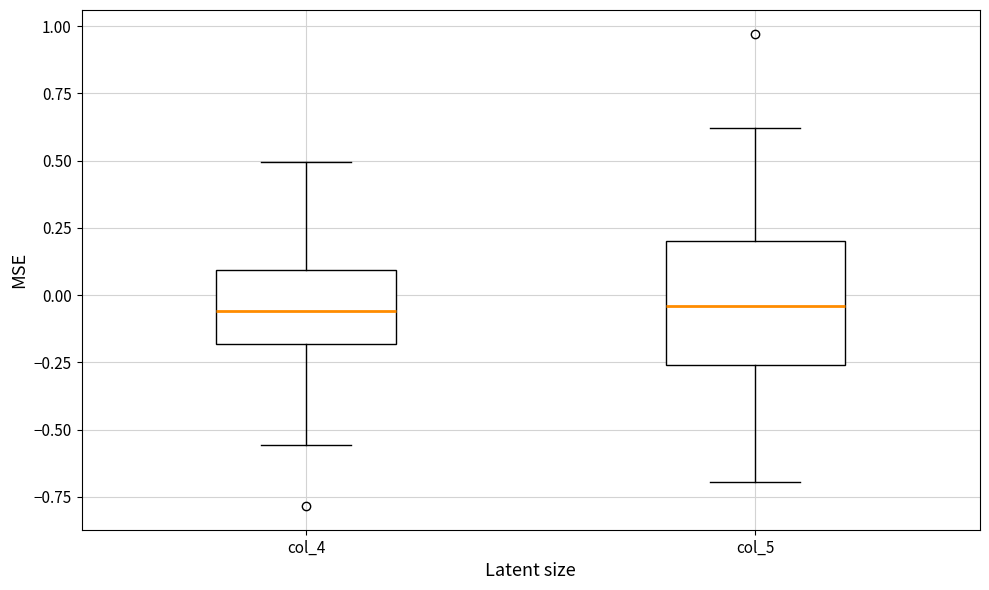

Comparing the boxes themselves (not the whiskers), which one is the tallest?

col_5